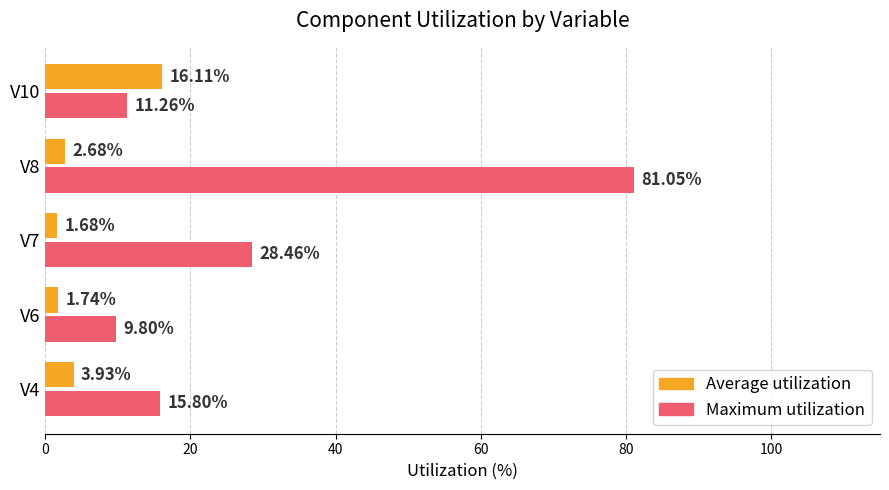

List the series in order of their overall mean, lowest first.

Average utilization, Maximum utilization